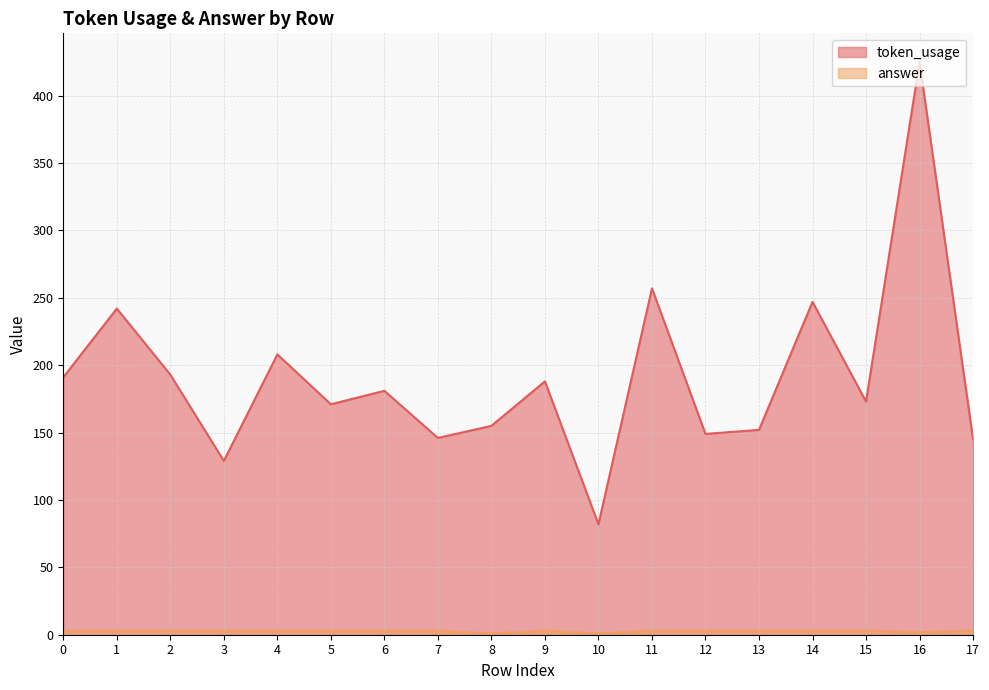

Rank the categories by token_usage value from highest to lowest.

16, 11, 14, 1, 4, 2, 0, 9, 6, 15, 5, 8, 13, 12, 7, 17, 3, 10